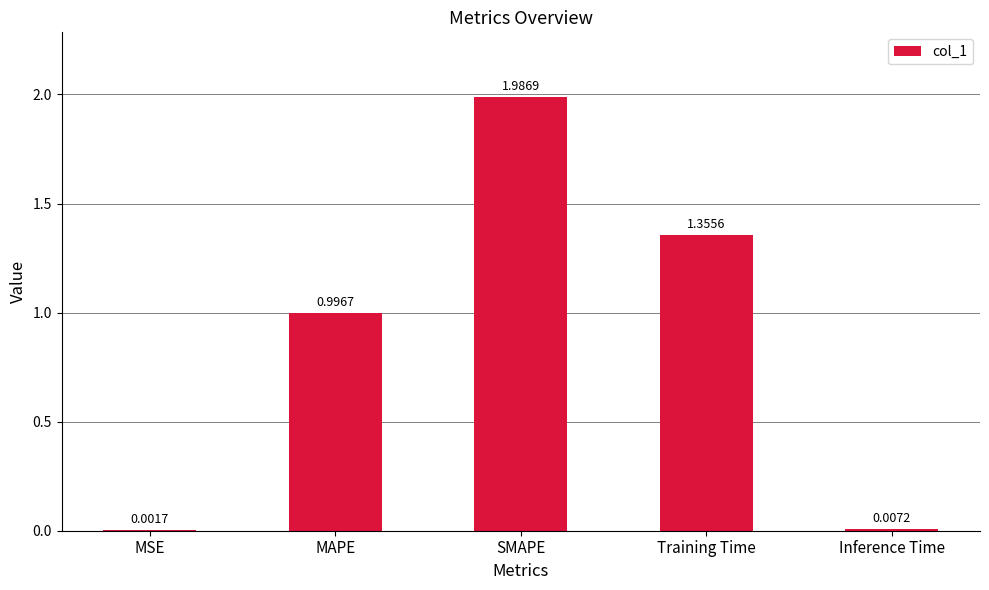

What is the approximate value at MAPE?

1.0